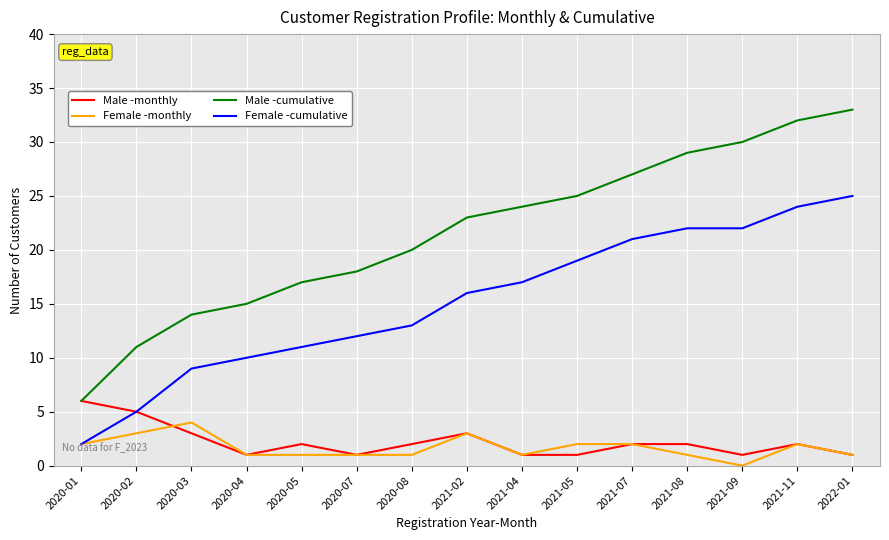

Rank the series by their maximum value, from lowest to highest.

Female -monthly, Male -monthly, Female -cumulative, Male -cumulative